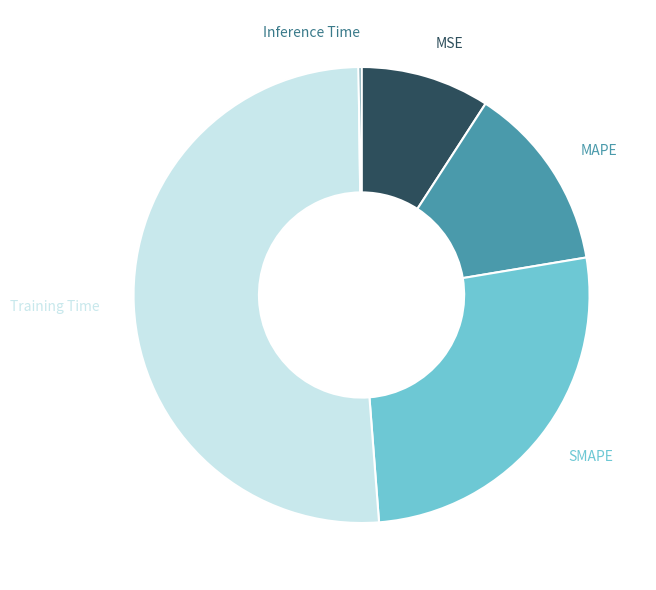

The Training Time slice represents 51% of the pie. True or false?

True